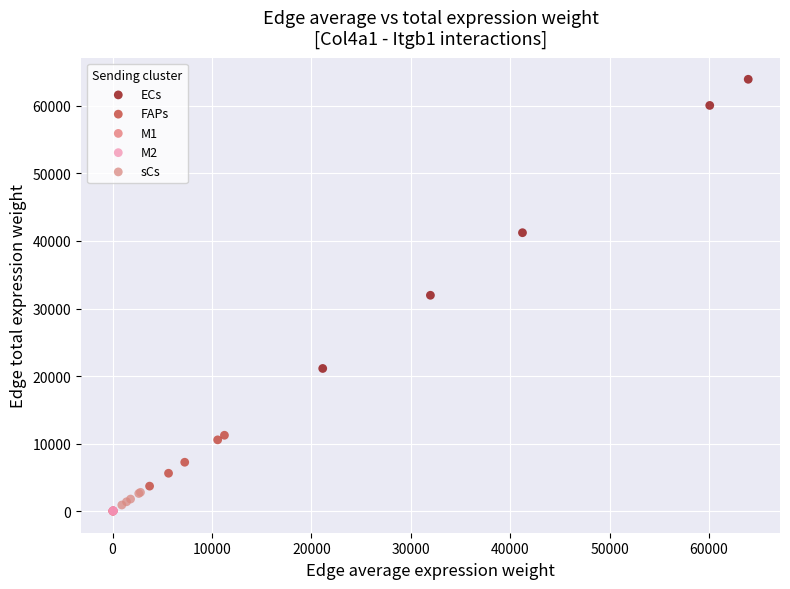

Which series contains the highest Y value?

ECs